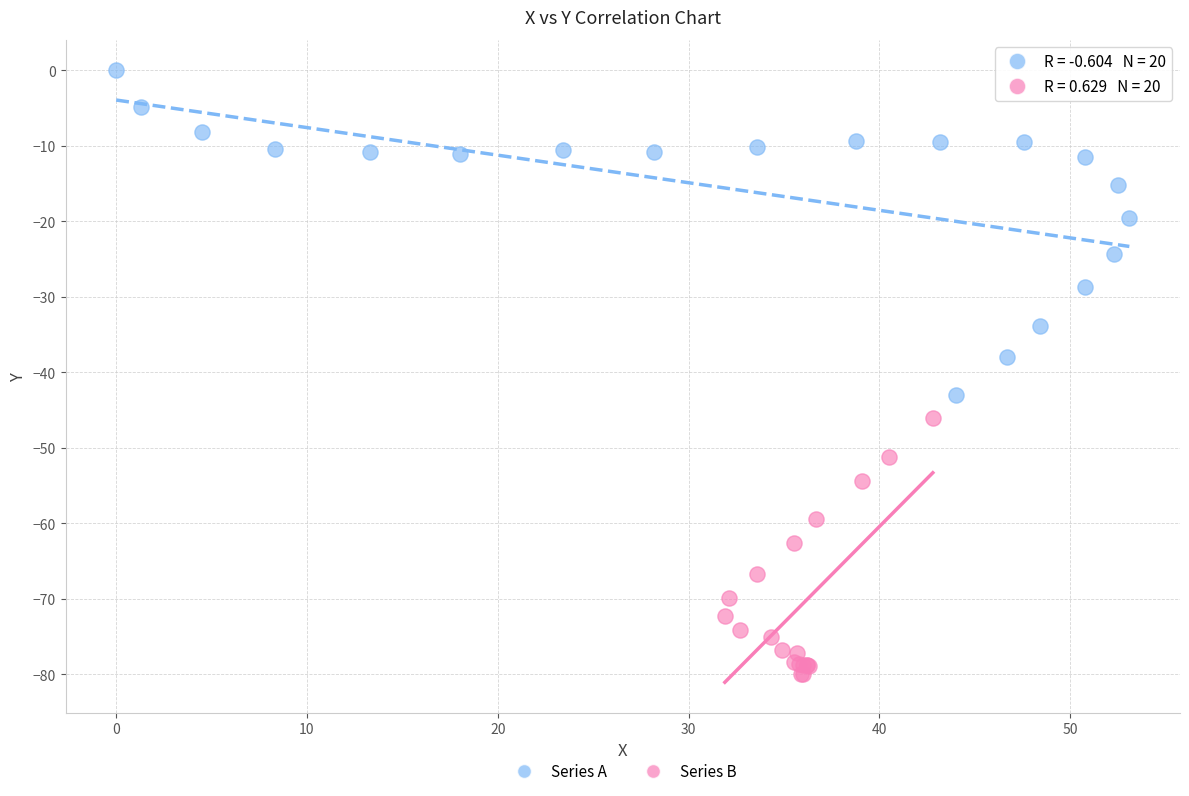

Which series has the largest Y range (max minus min)?

Series A